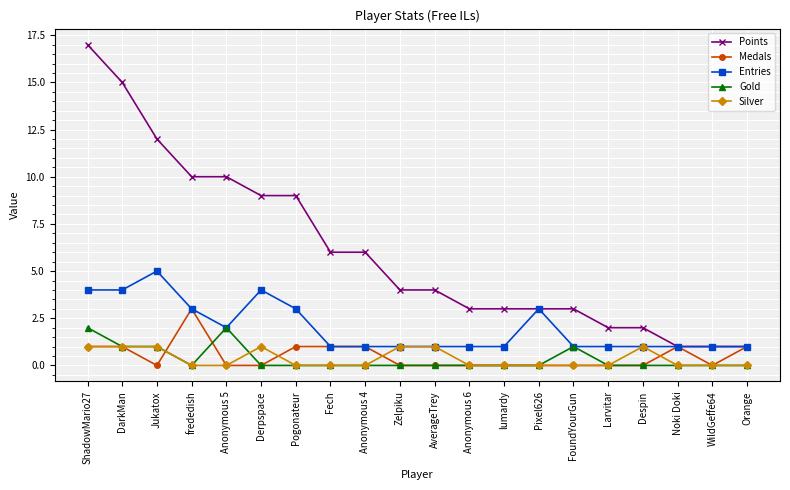

What are all the series names shown in the legend?

Points, Medals, Entries, Gold, Silver